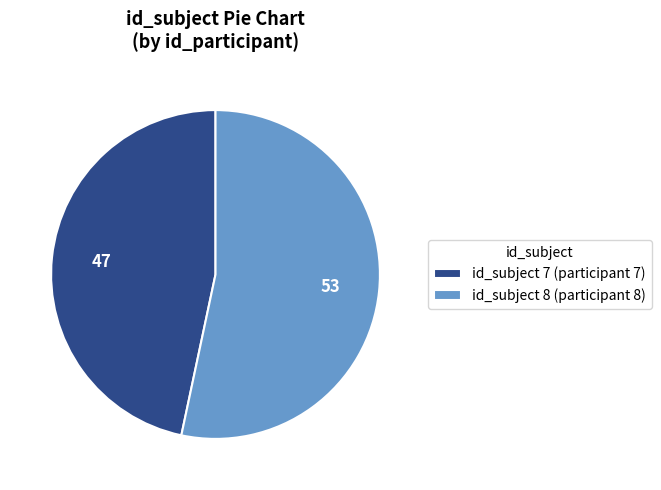

How many slices are in this pie chart?

2